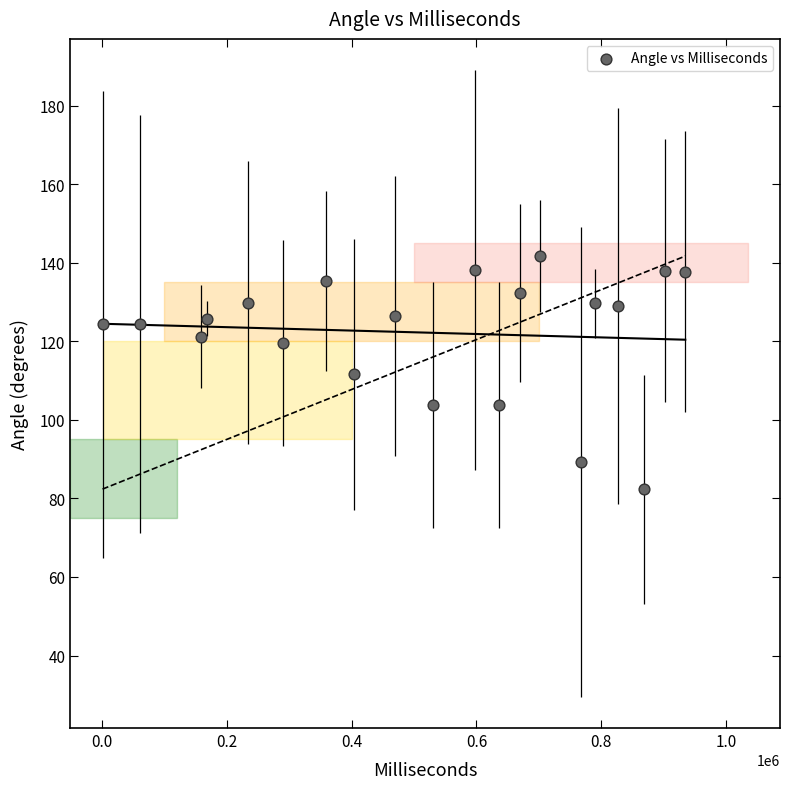

What is the range of X values (max minus min)?

932971.0